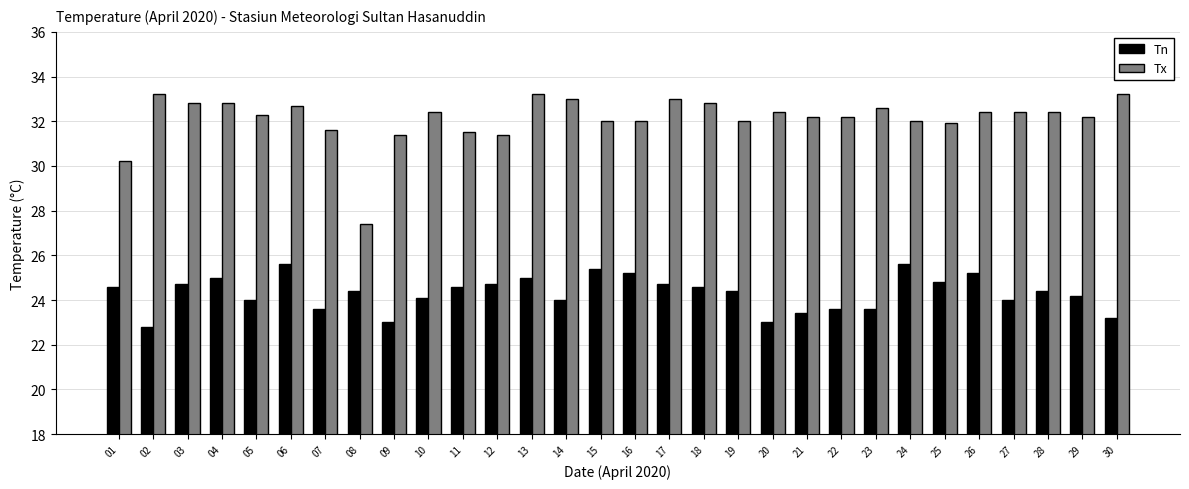

How many distinct data groups are displayed?

2